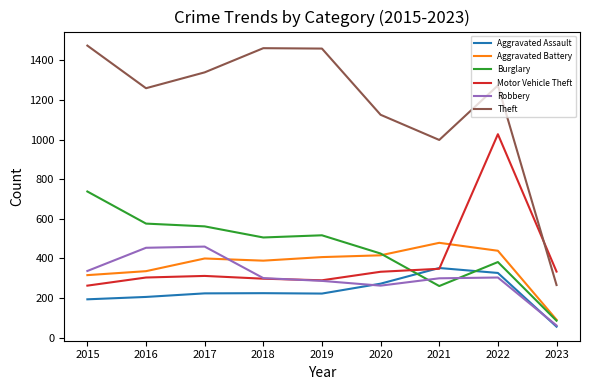

Where do Burglary and Motor Vehicle Theft first cross each other?

2020 and 2021